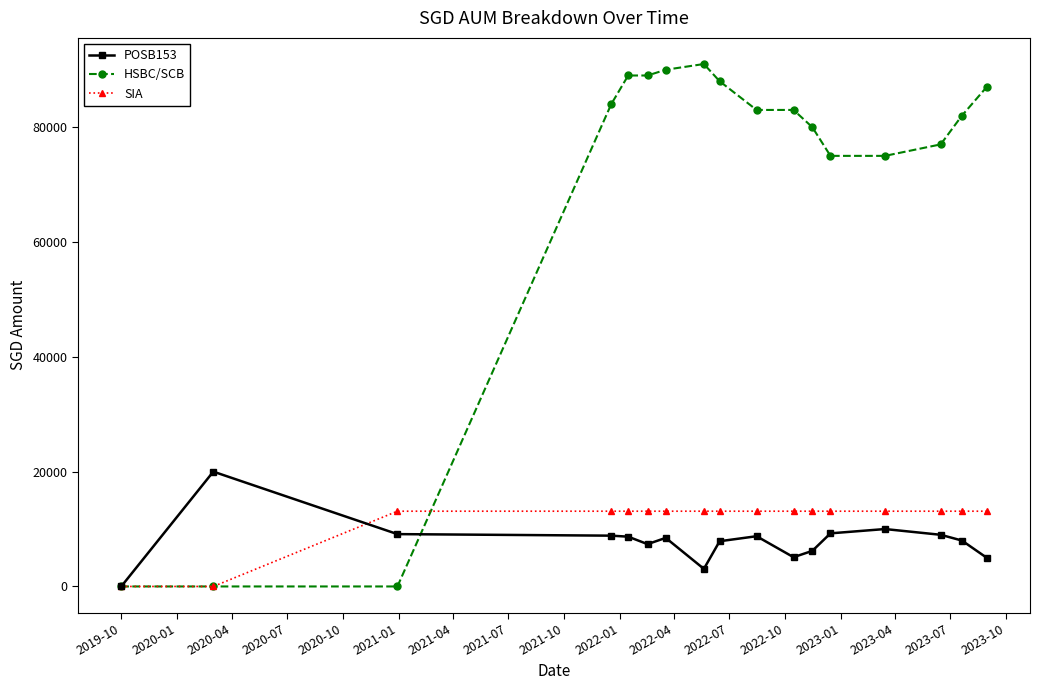

What are all the series names shown in the legend?

POSB153, HSBC/SCB, SIA